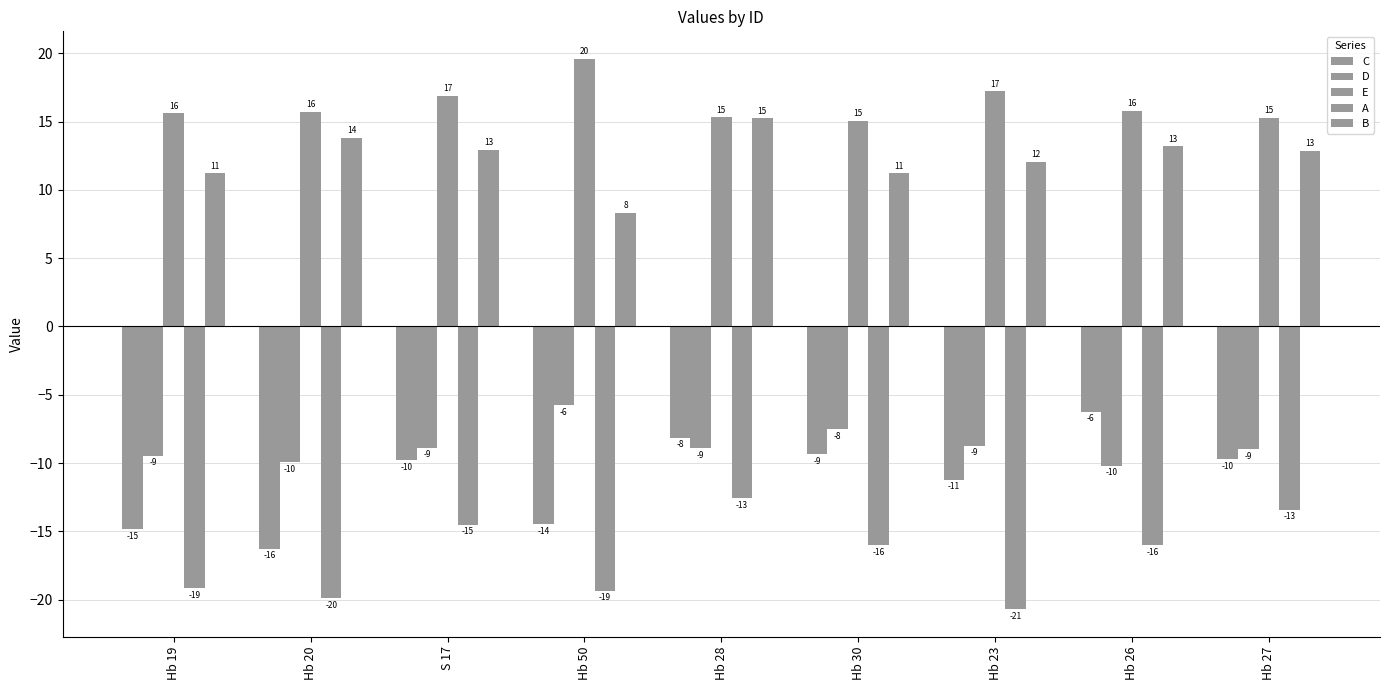

What is the smallest value displayed?

-20.7